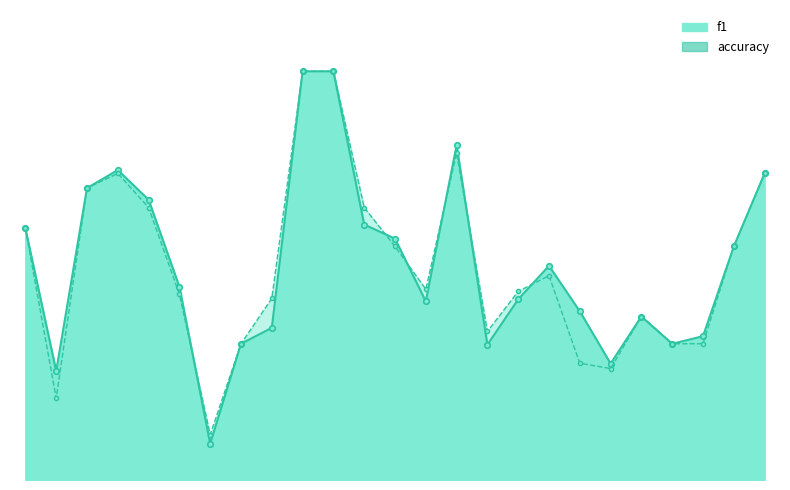

In accuracy, how many points are lower than both neighbors (excluding endpoints)?

5